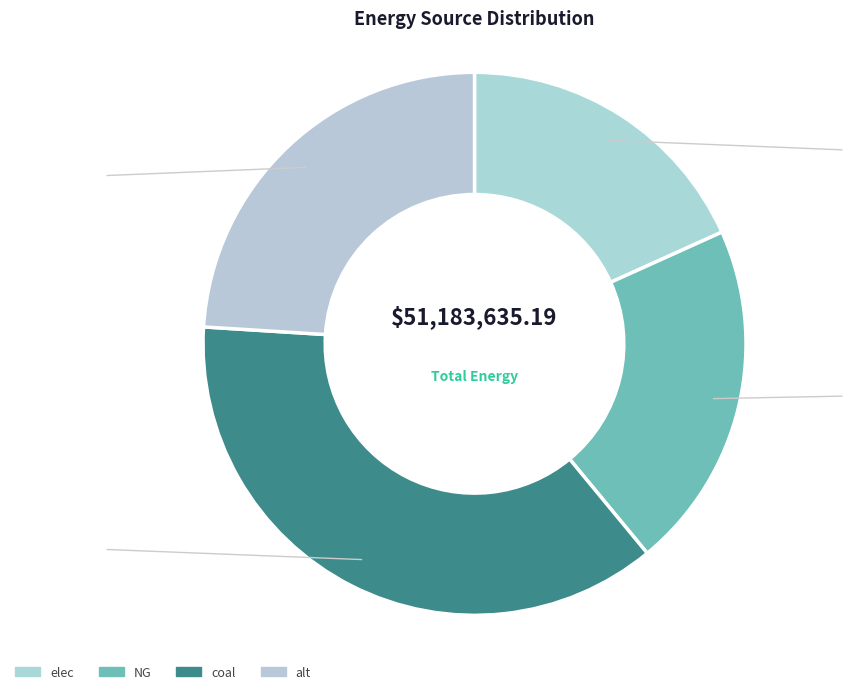

What is the change in value from elec to coal?

+9582520.2